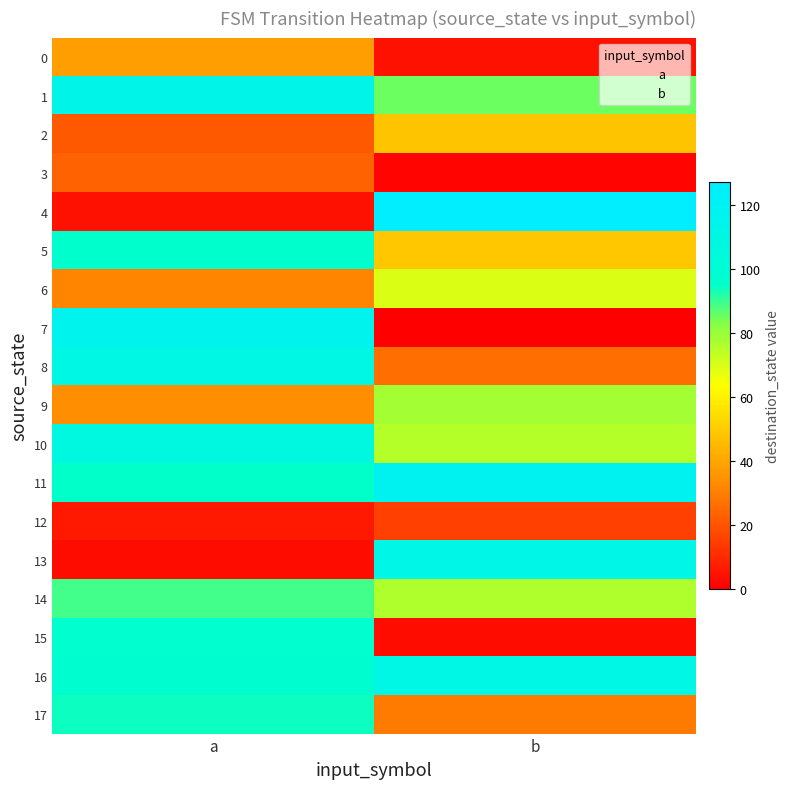

Rank the categories by 5 value from highest to lowest.

a, b